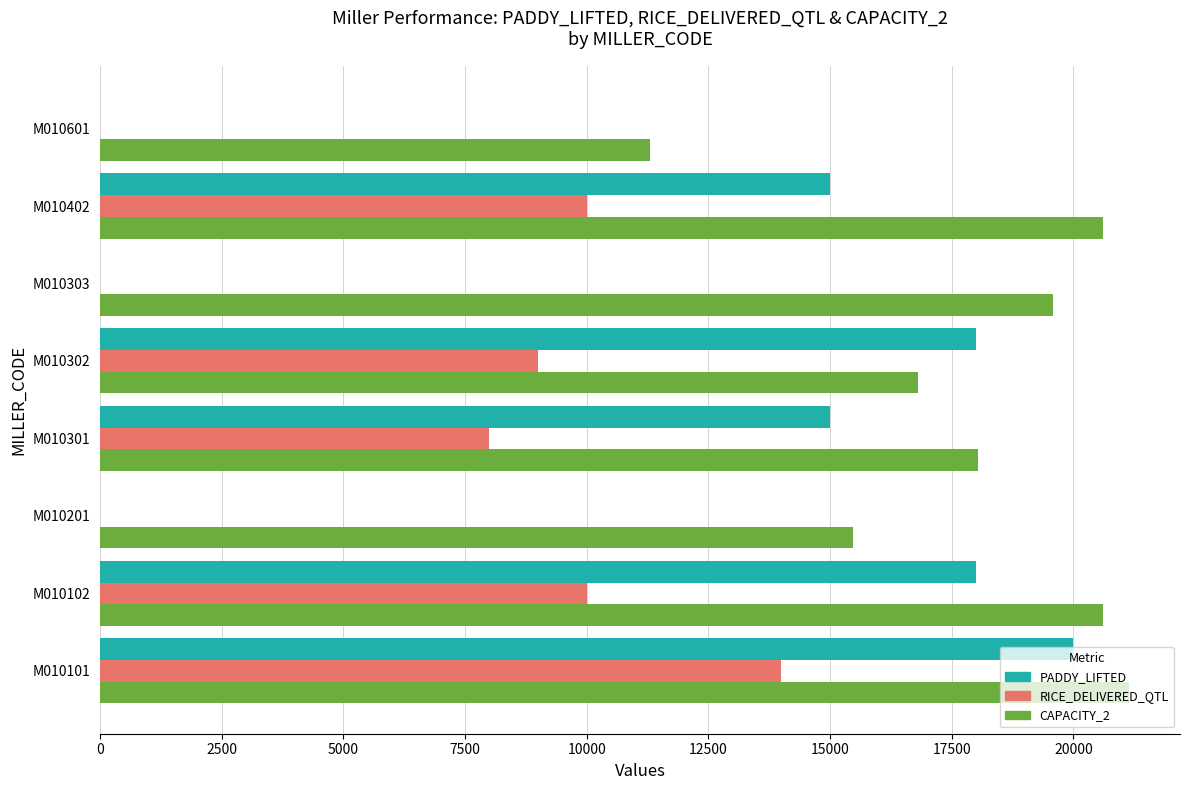

Which label corresponds to the largest value in the chart?

M010101